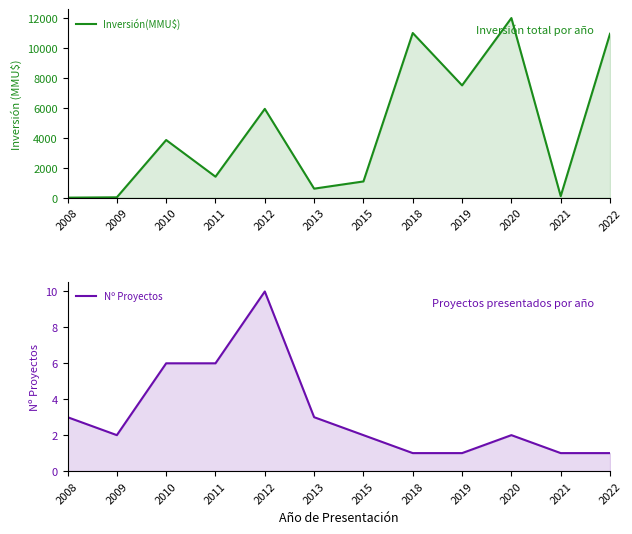

What is the difference between the Inversión(MMU$) values at 2008 and 2009?

22